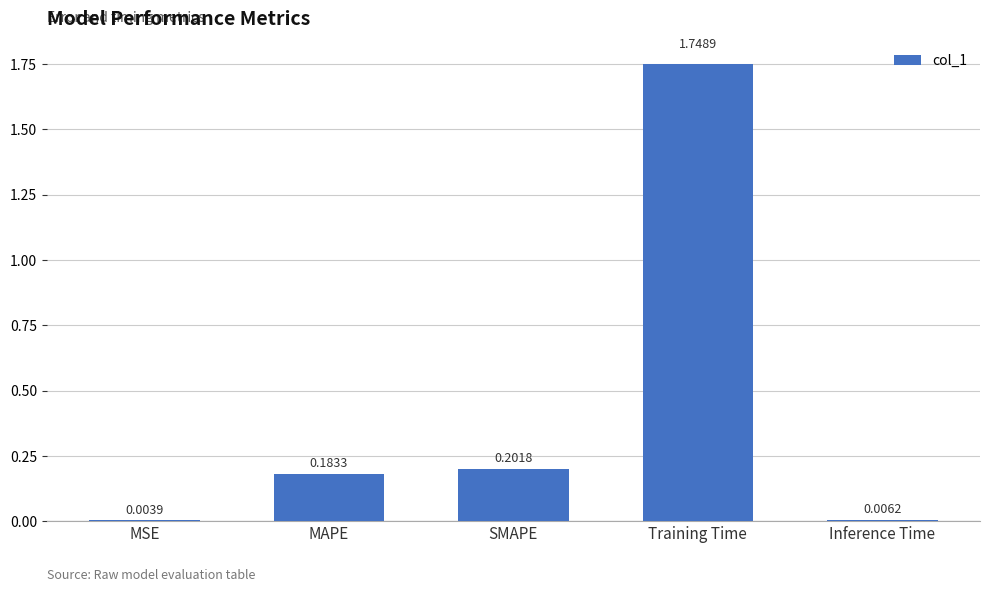

What is the change in value from MSE to MAPE?

+0.2